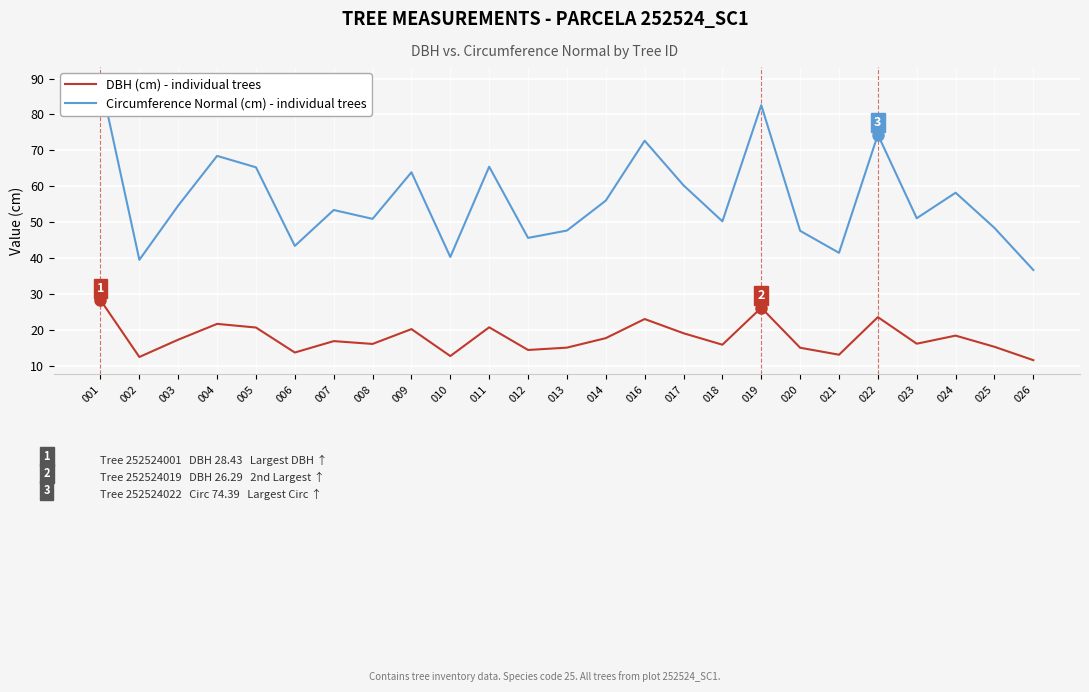

Reading left to right, what are all the values shown in this chart?

Circumference Normal (cm): 001=89.3	002=39.6	003=54.7	004=68.5	005=65.3	006=43.5	007=53.5	008=51.0	009=63.9	010=40.4	011=65.5	012=45.7	013=47.7	014=56.1	016=72.7	017=60.3	018=50.3	019=82.6	020=47.7	021=41.5	022=74.4	023=51.2	024=58.3	025=48.5	026=36.8
DBH (cm): 001=28.4	002=12.6	003=17.4	004=21.8	005=20.8	006=13.8	007=17.0	008=16.2	009=20.4	010=12.9	011=20.9	012=14.6	013=15.2	014=17.8	016=23.1	017=19.2	018=16.0	019=26.3	020=15.2	021=13.2	022=23.7	023=16.3	024=18.5	025=15.4	026=11.7